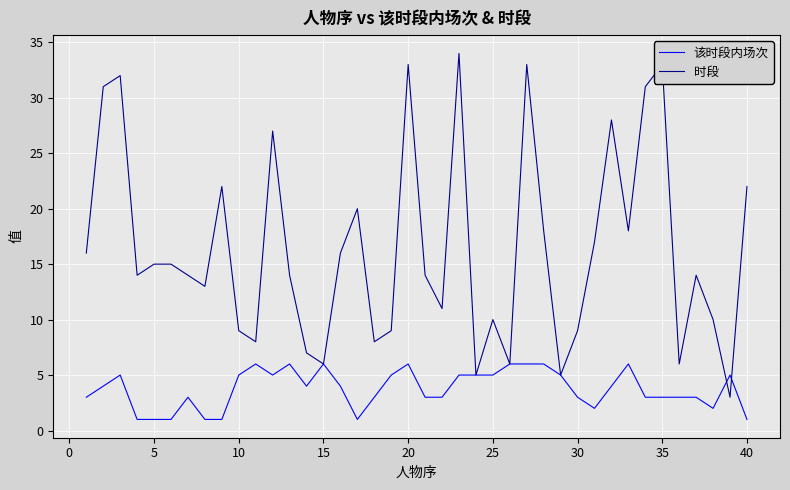

What is the greatest value displayed?

34